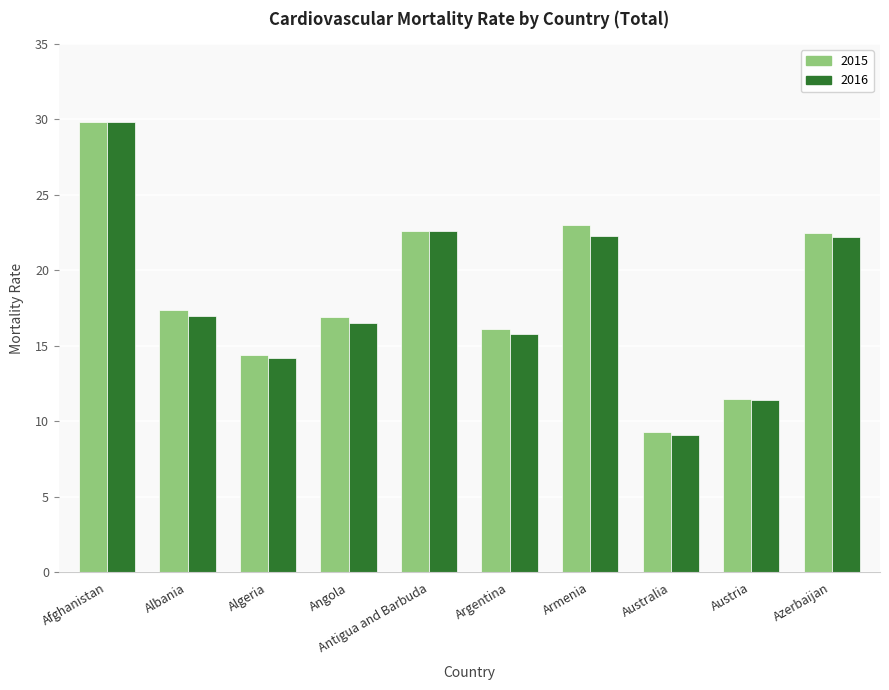

Is the value of 2016 at Algeria greater than the value of 2015 at Angola?

No